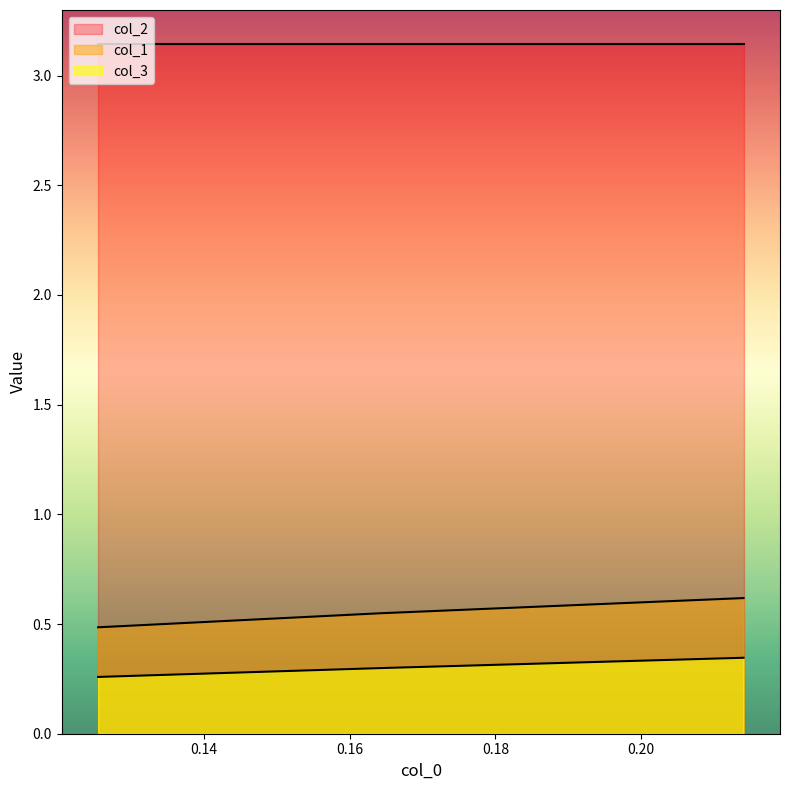

Which has a higher value, 0.12552301255230158 or 0.1643356643356645?

0.1643356643356645